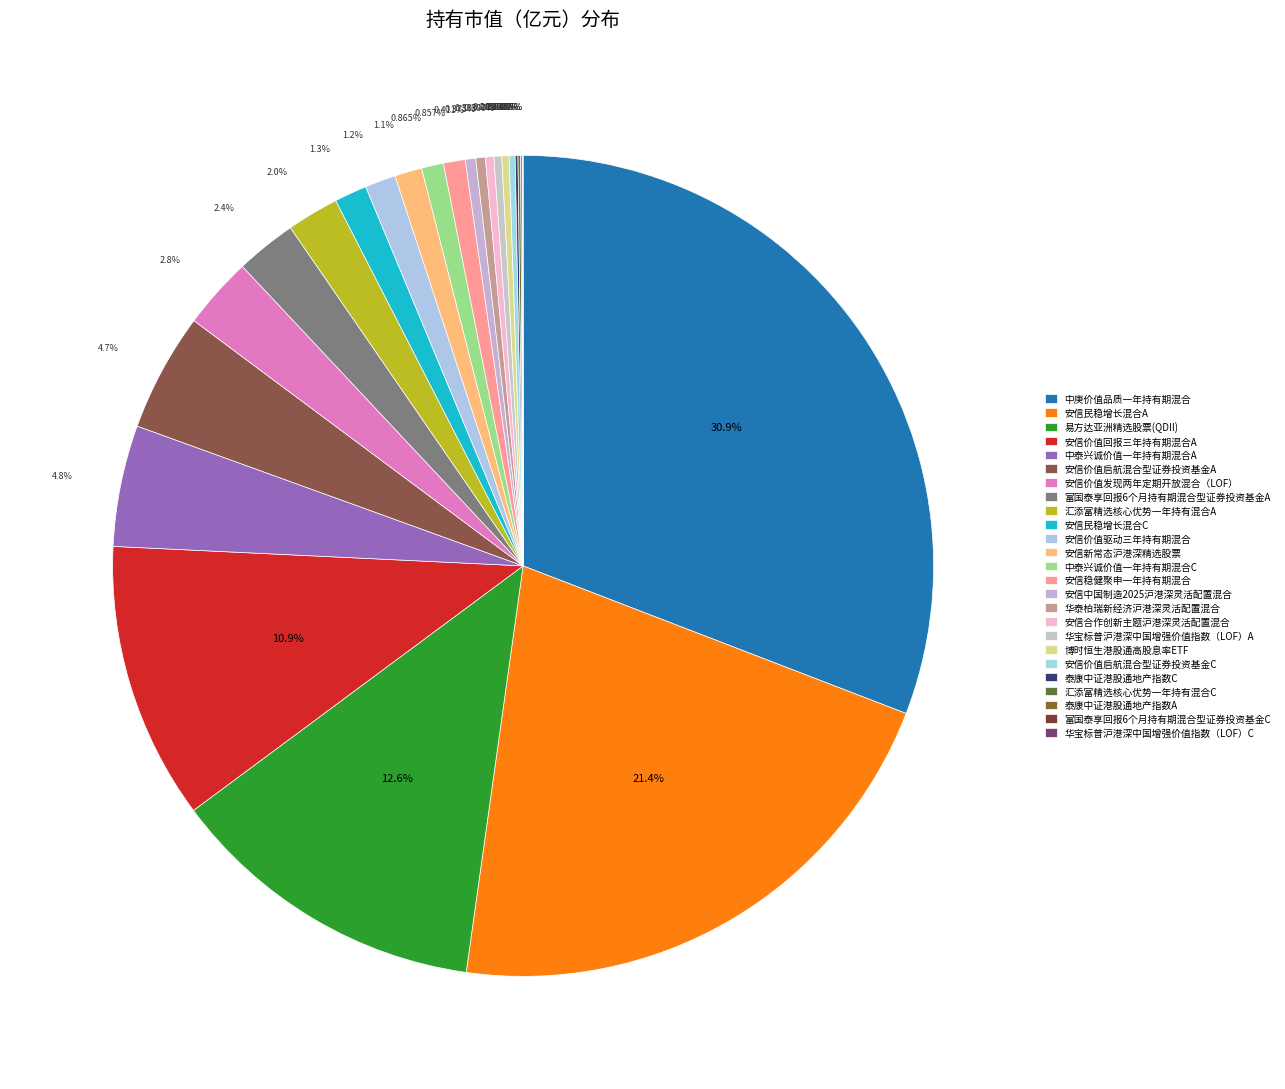

To the nearest percent, what is the difference between the 安信民稳增长混合A and 安信合作创新主题沪港深灵活配置混合 slice percentages?

21%